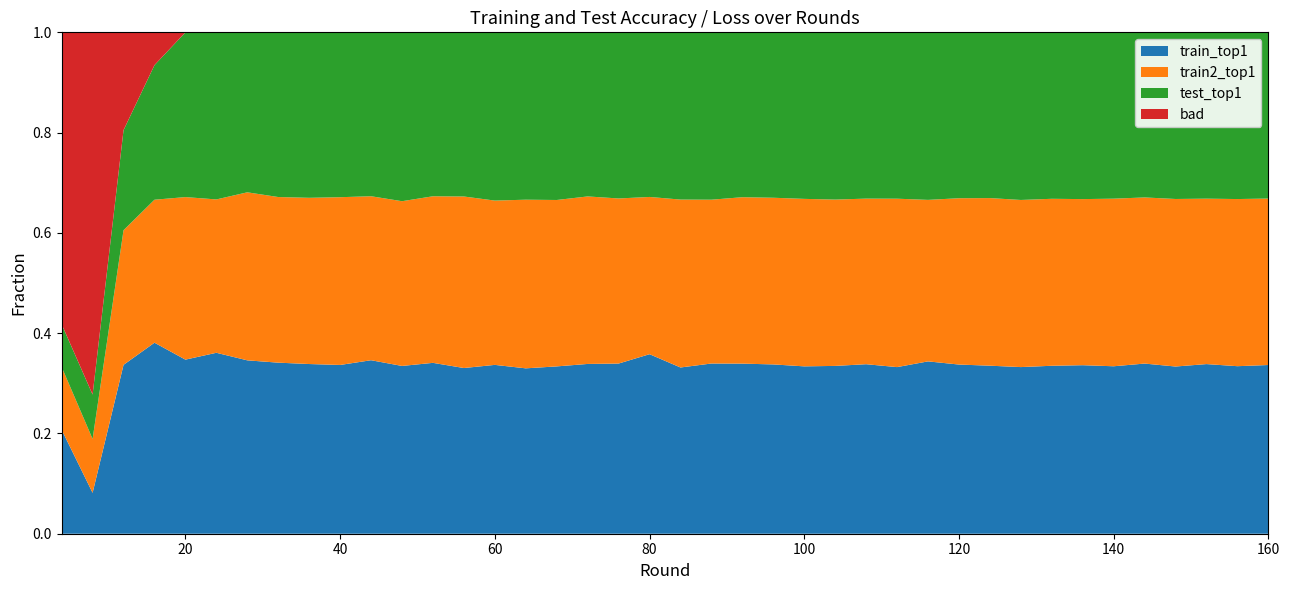

What is the total value across all series at 60?

1.0